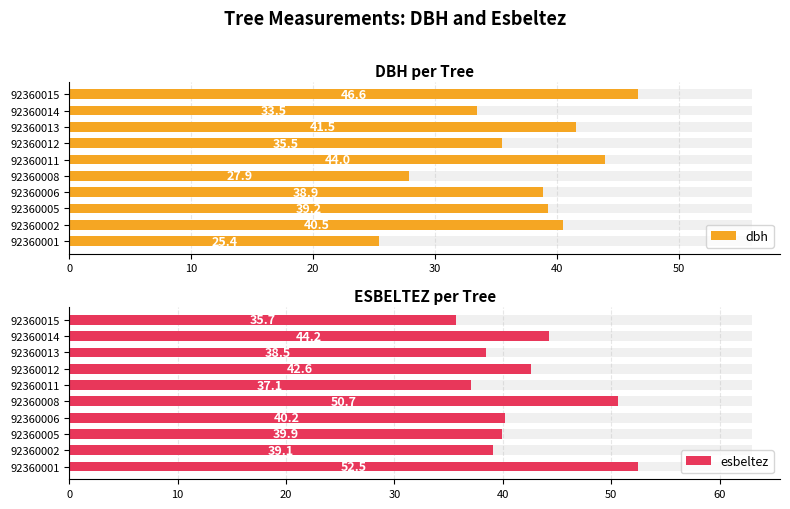

How many bars are there in each group?

2